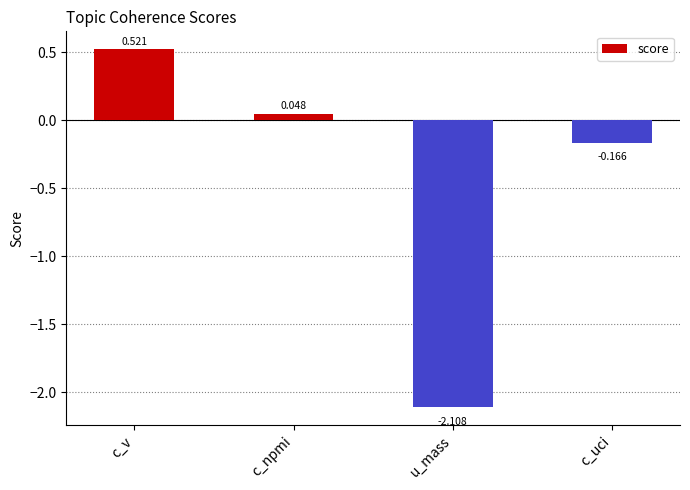

Rank the categories by value from highest to lowest.

c_v, c_npmi, c_uci, u_mass